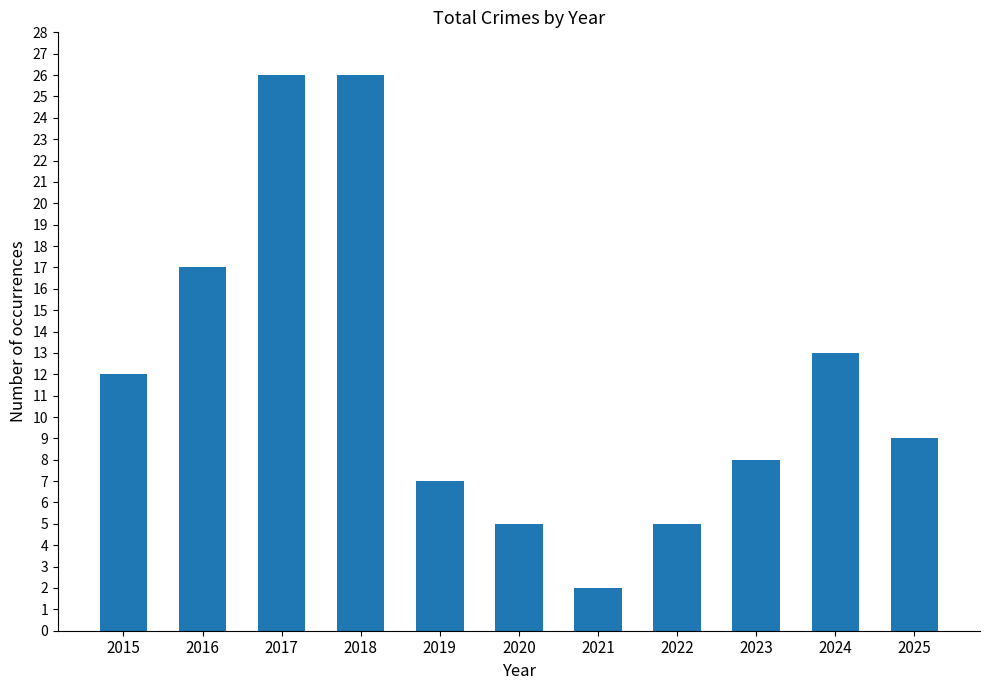

How many data points are less than 9?

5